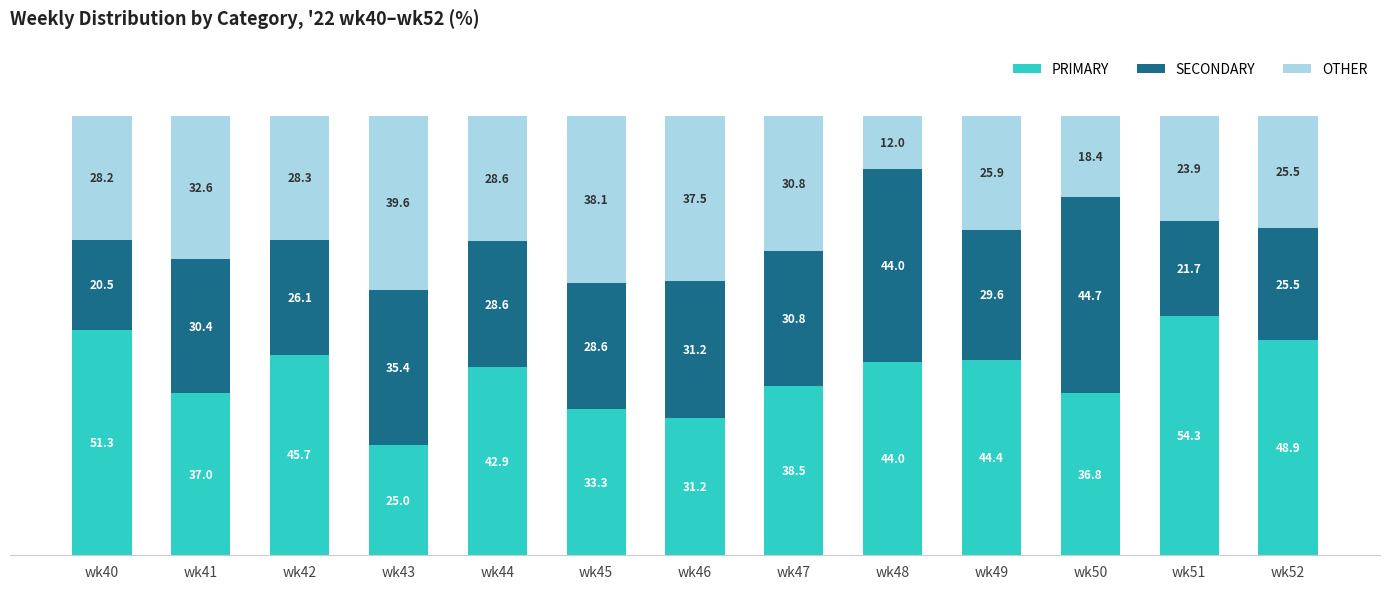

What is the average value of the PRIMARY series?

41.0